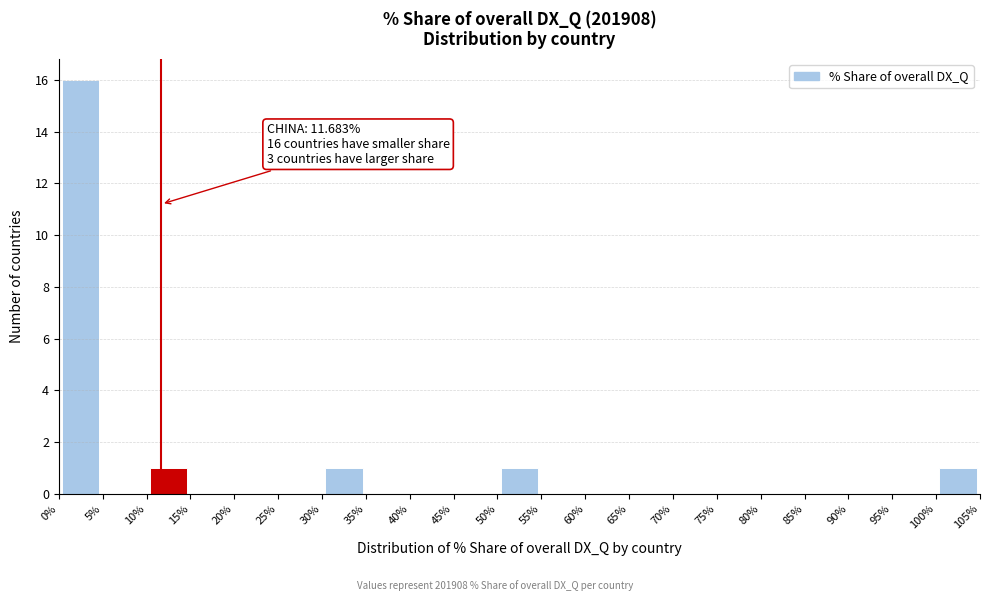

Which range on the x-axis has the tallest bar?

0% to 5%